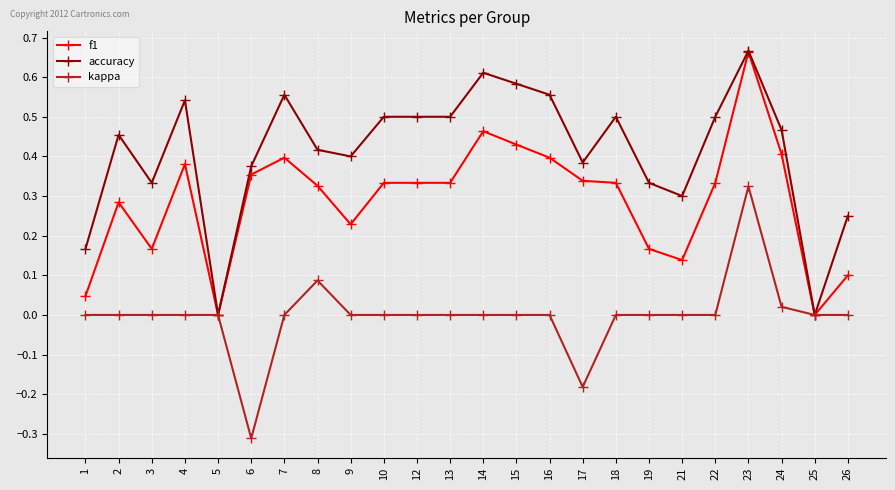

Which series changed the most between 22 and 25?

accuracy